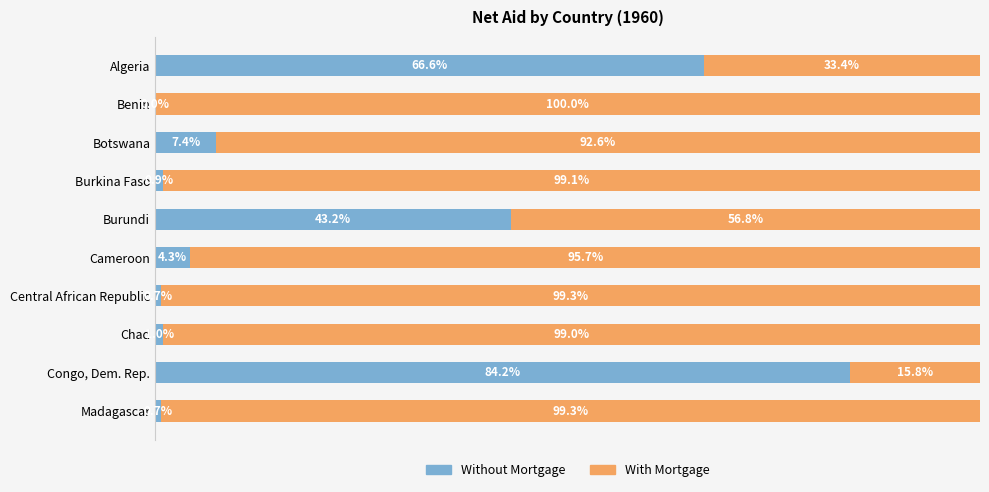

At which label is Without Mortgage closest to 42?

Burundi